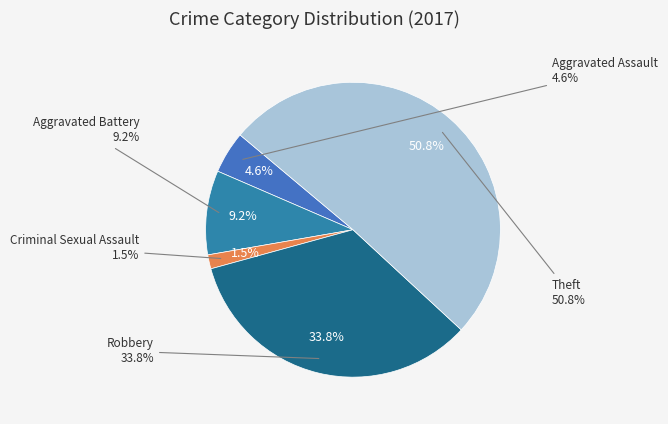

Which slice represents more than half of the pie?

Theft